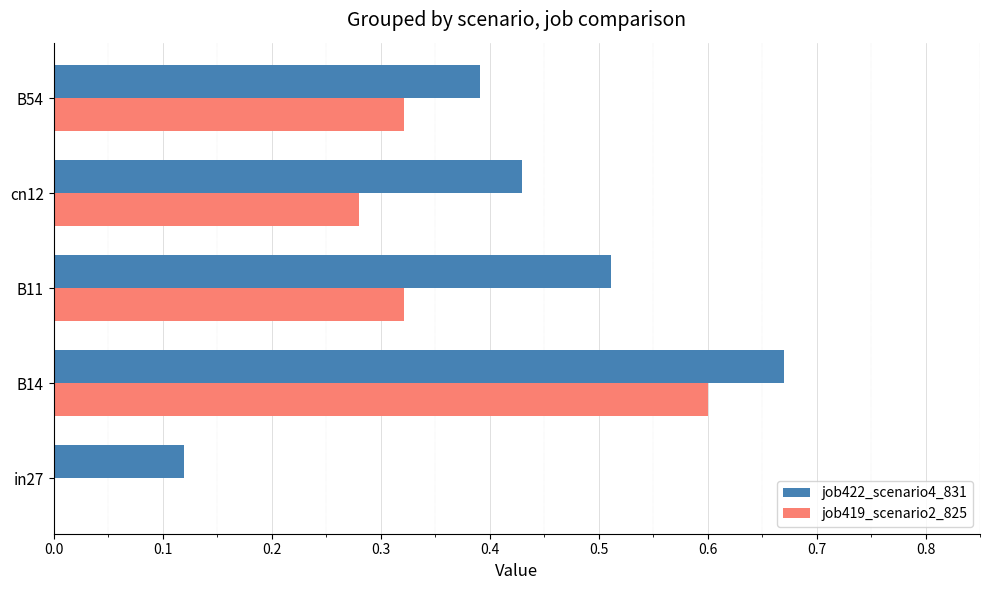

Which series has the largest total across all categories?

job422_scenario4_831